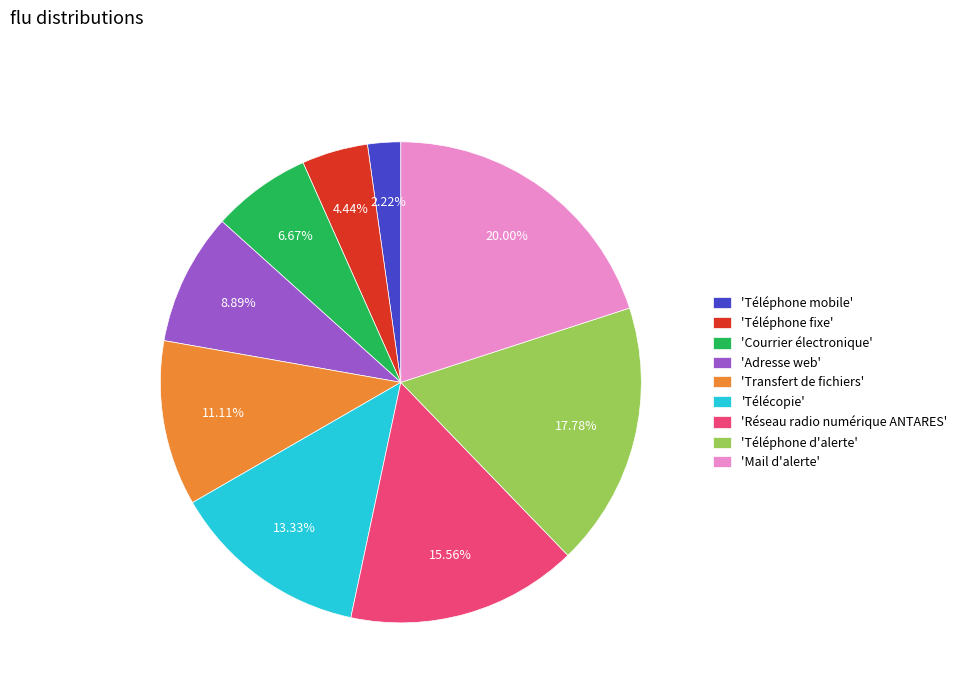

Rank the categories by value from lowest to highest.

'Téléphone mobile', 'Téléphone fixe', 'Courrier électronique', 'Adresse web', 'Transfert de fichiers', 'Télécopie', 'Réseau radio numérique ANTARES', 'Téléphone d'alerte', 'Mail d'alerte'